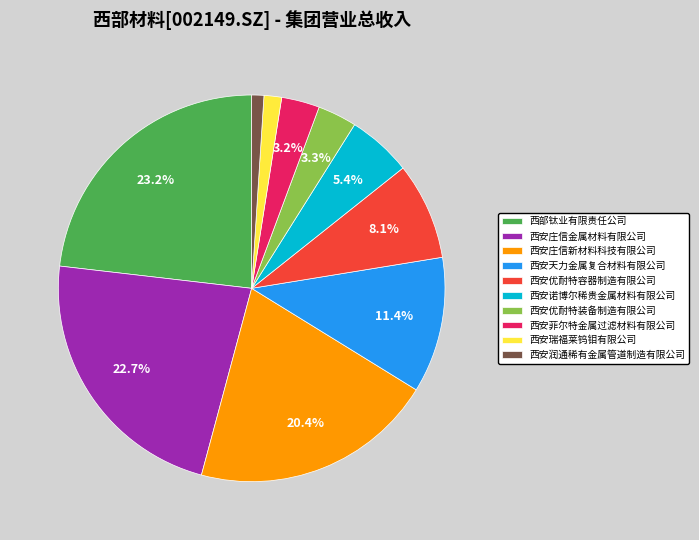

Is it true that 西安优耐特装备制造有限公司 is 10% of the pie?

False